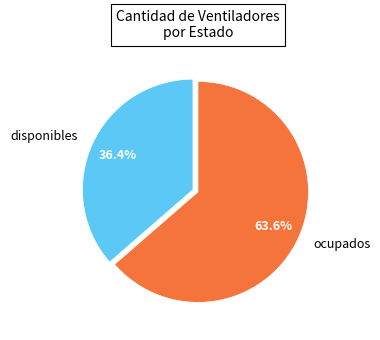

To the nearest percent, what portion does disponibles represent?

36%